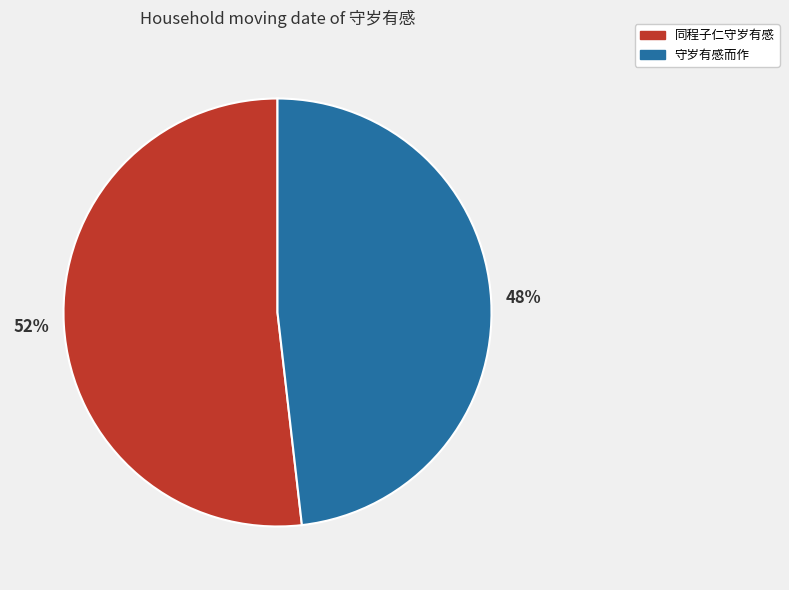

Is the sum of 守岁有感而作 and 同程子仁守岁有感 greater than half?

Yes